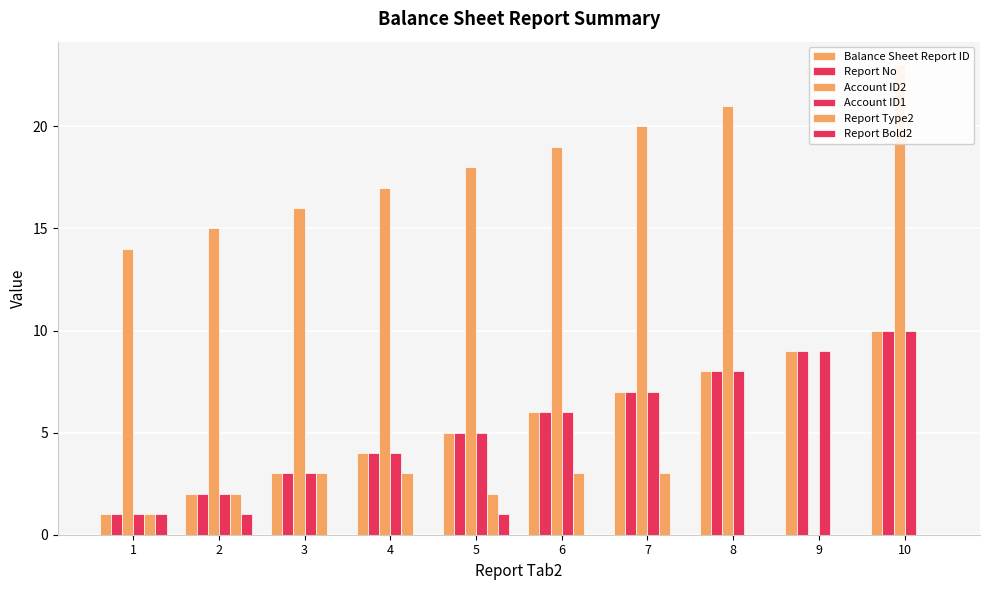

What are all the series names shown in the legend?

Balance Sheet Report ID, Report No, Account ID2, Account ID1, Report Type2, Report Bold2